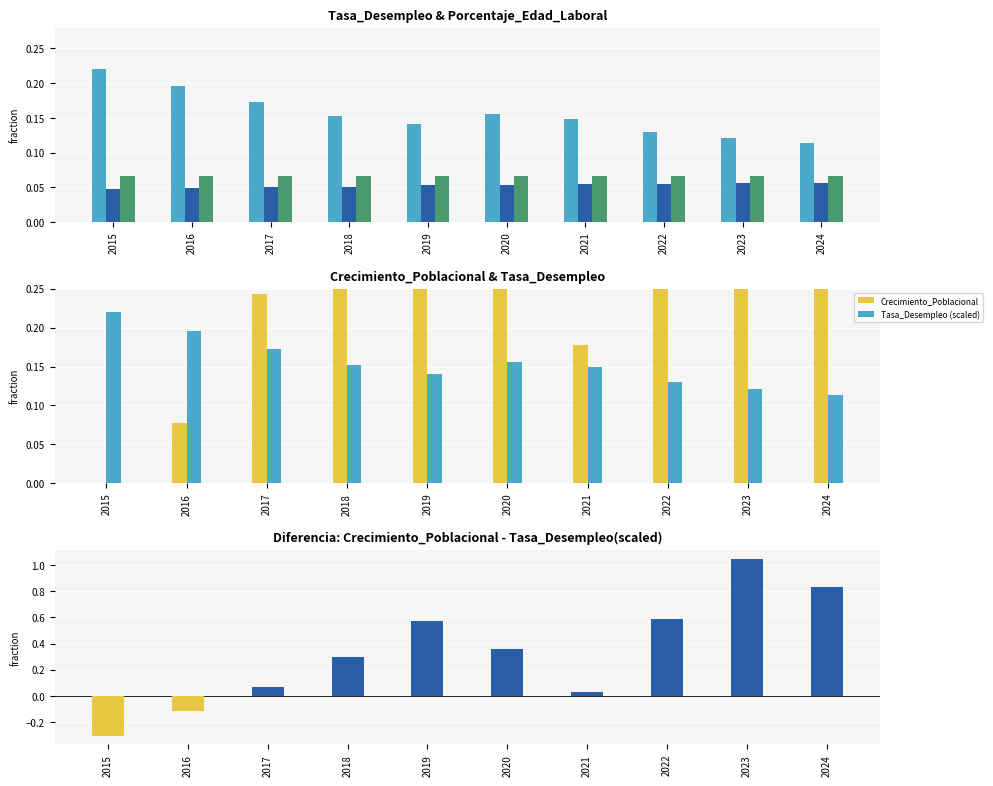

Rank the categories by Crecimiento_Poblacional value from lowest to highest.

2015, 2016, 2021, 2017, 2018, 2020, 2019, 2022, 2024, 2023